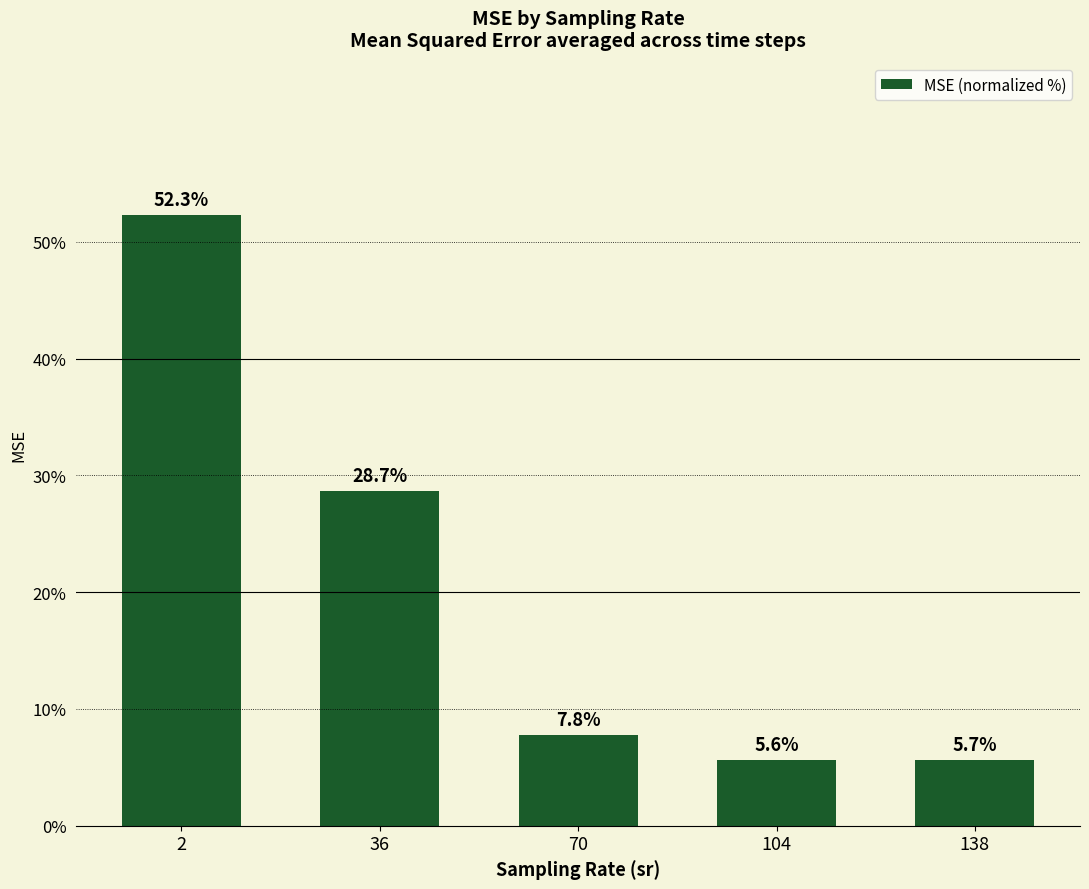

What is the difference between the values at 36 and 138?

23.0